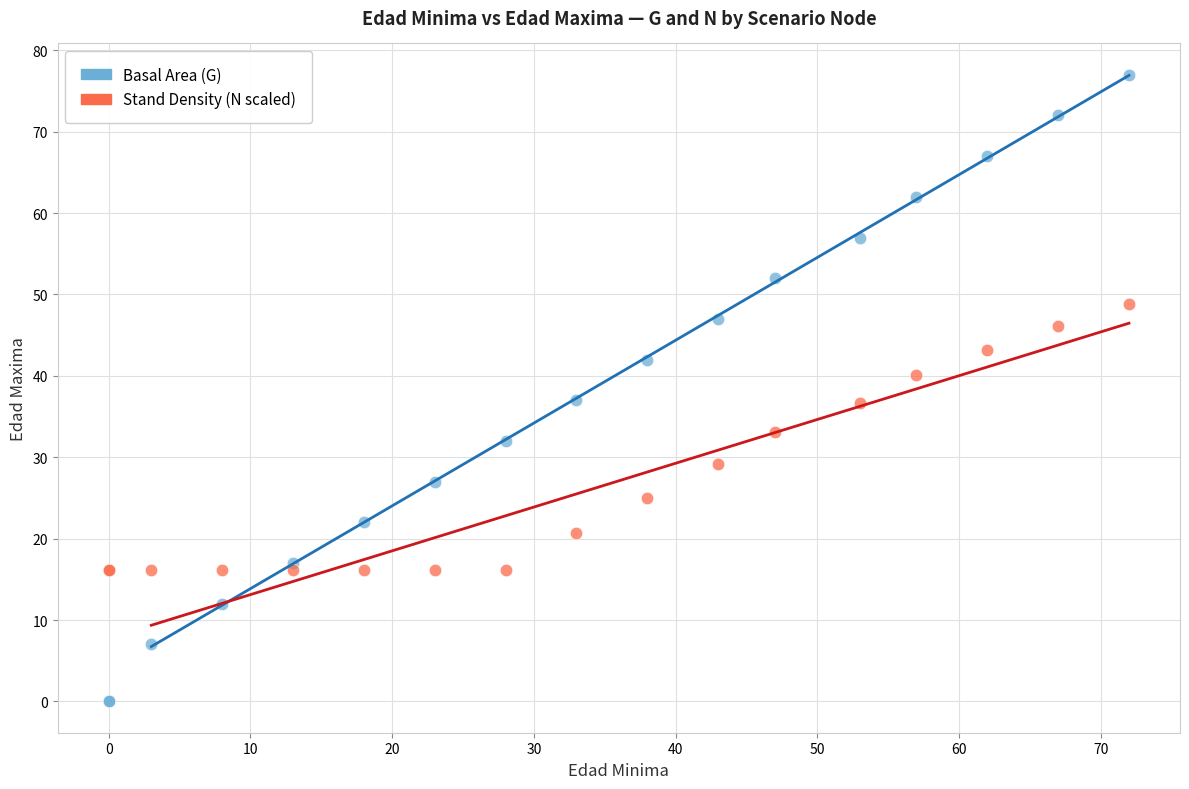

What are all the series names shown in the legend?

Basal Area (G), Stand Density (N scaled)